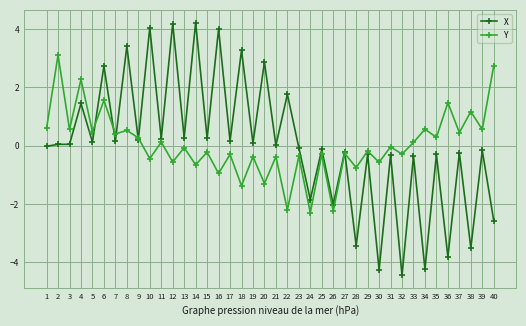

What is the value of the Y point at the 26th from the left?

-2.2